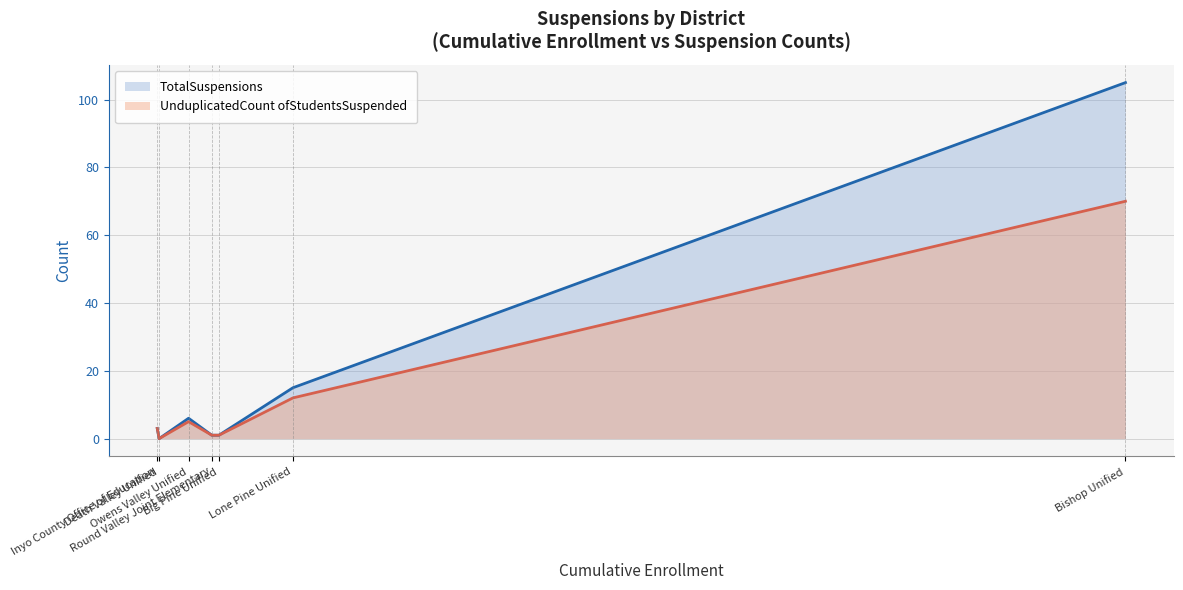

What is the sum of the UnduplicatedCount ofStudentsSuspended values at Inyo County Office of Education and Death Valley Unified?

3